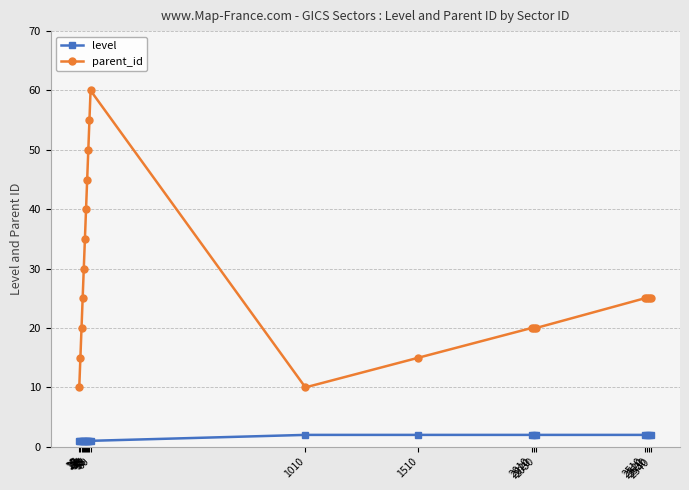

Which series changed the most between 40 and 2540?

parent_id